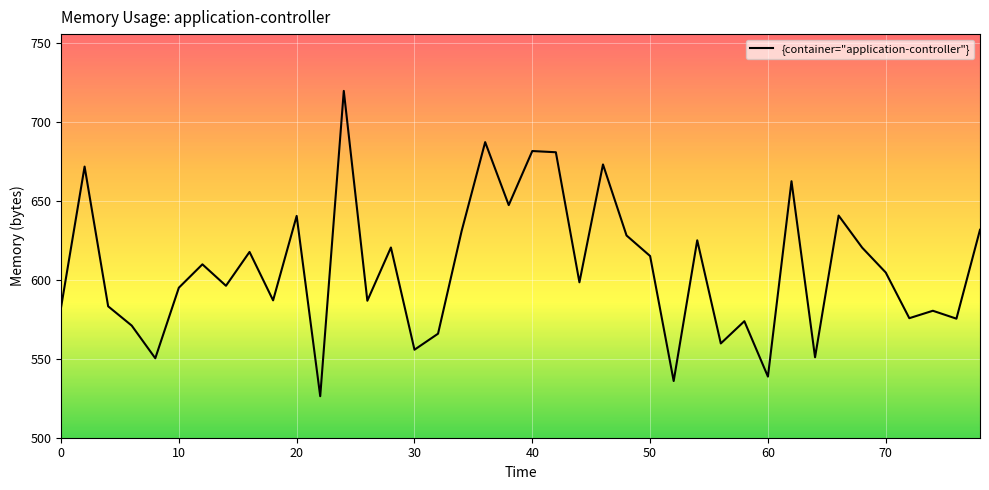

What is the difference between the maximum and minimum values?

193.4